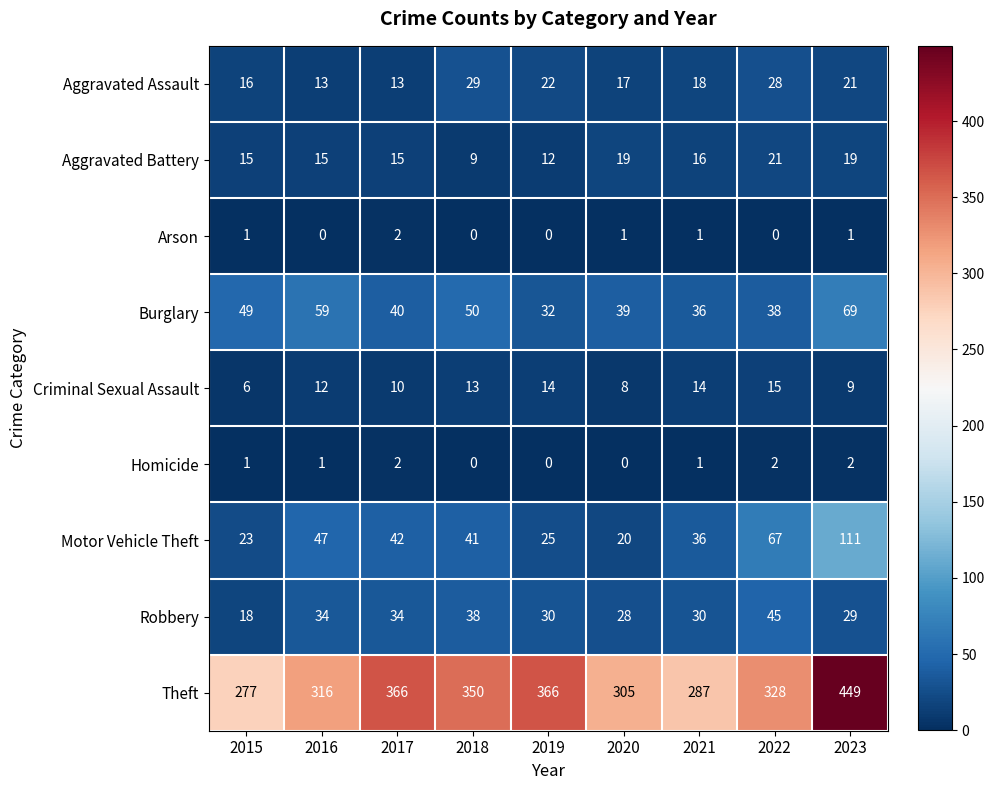

The Homicide series shows 1 at 2021. True or false?

True